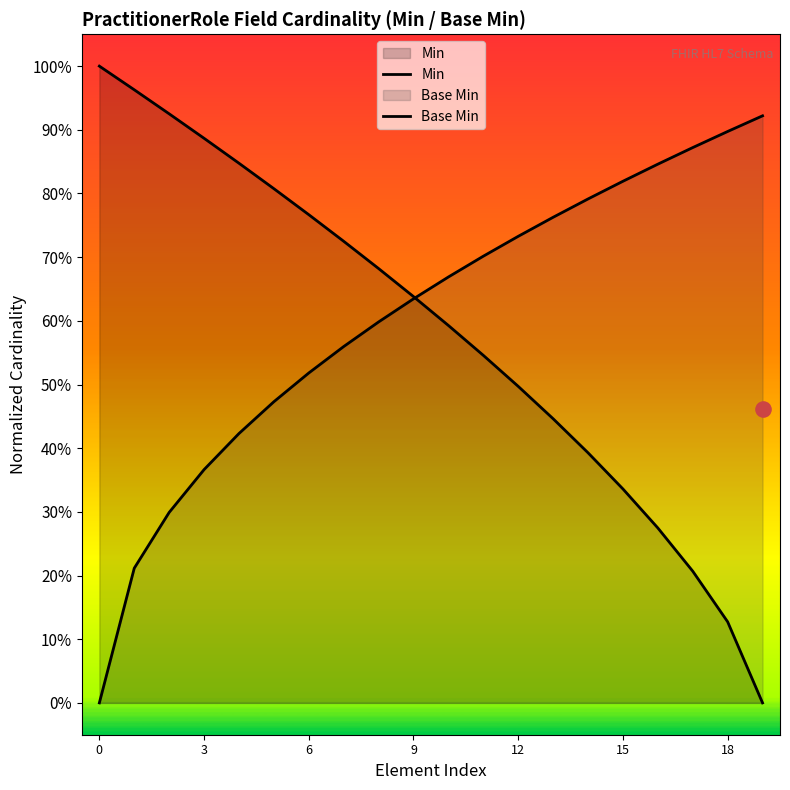

What is the total value across all series at 6?

1.2